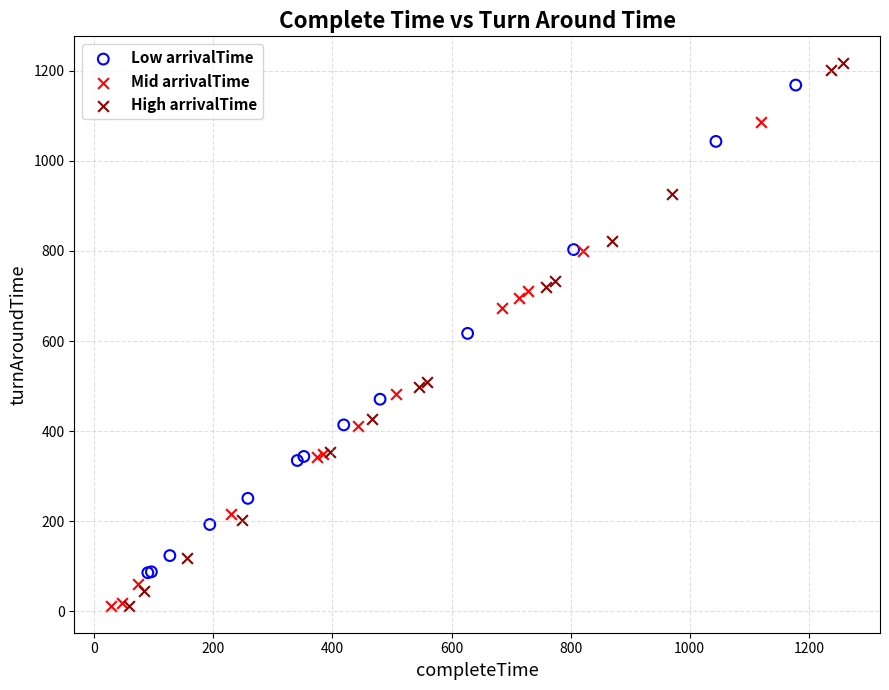

Which series contains the highest Y value?

High arrivalTime